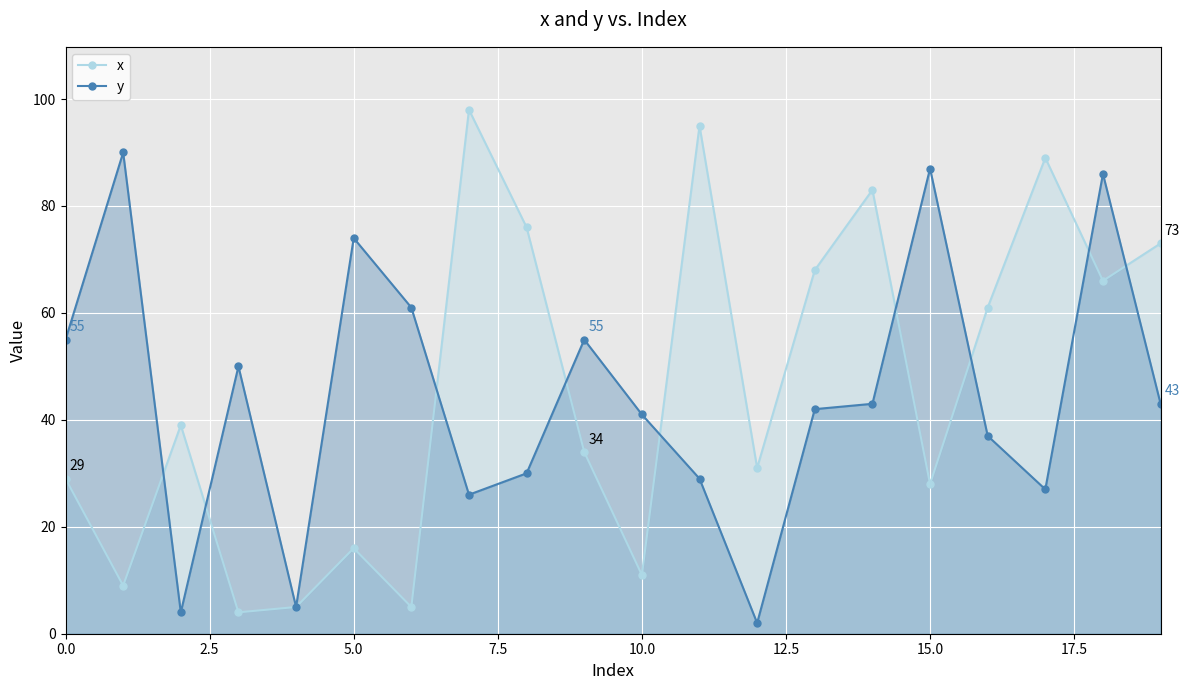

List the series in order of their peak value, highest first.

x, y